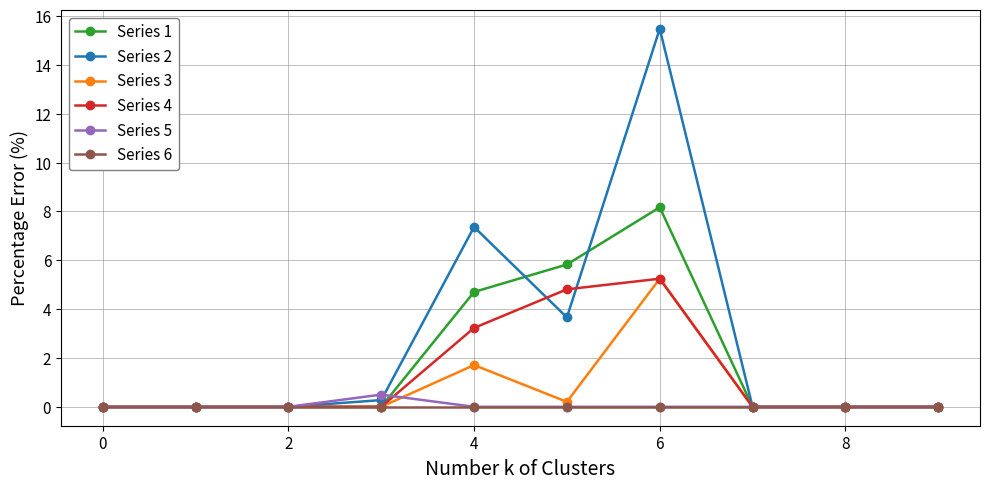

What is the average value of the Series 1 series?

1.9